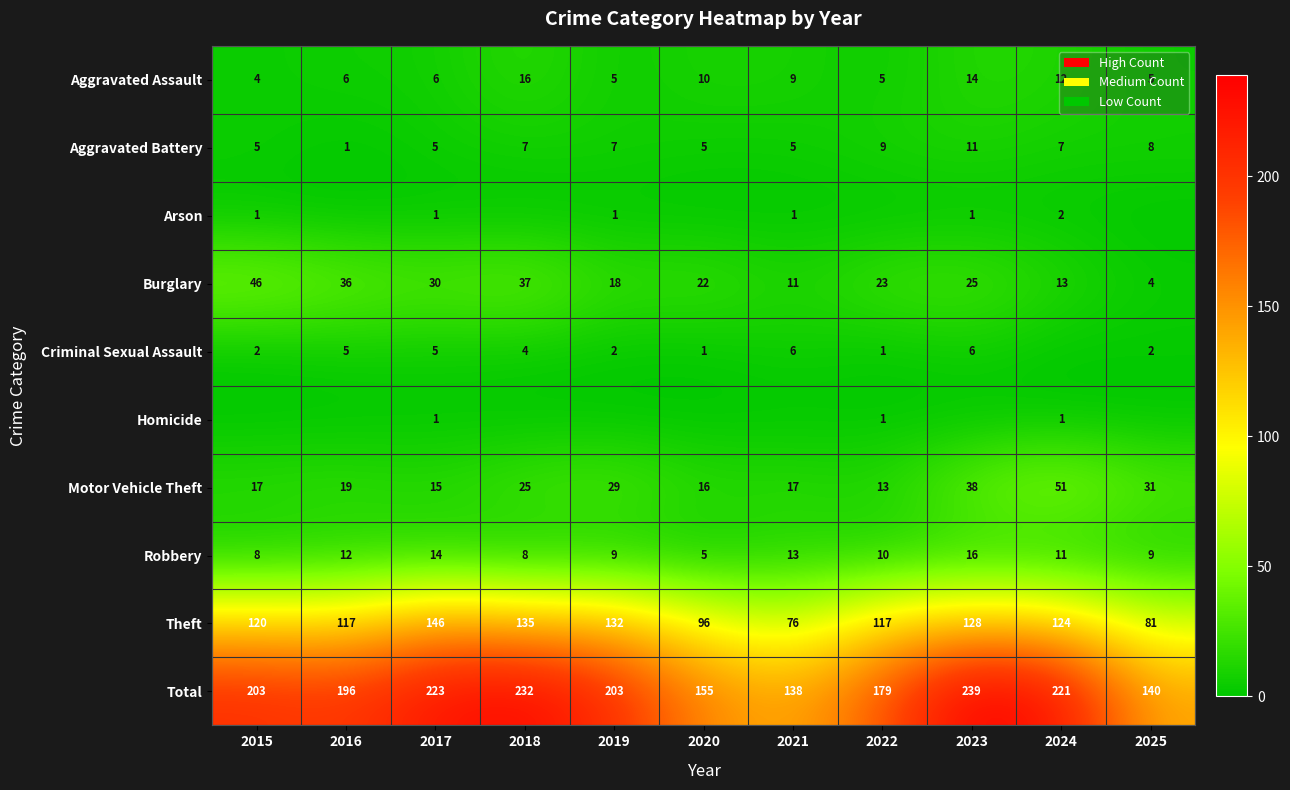

The value of Total at 2025 is 216. True or false?

False